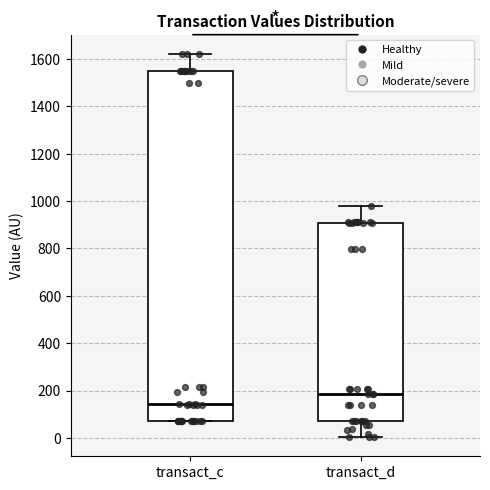

Reading left to right, read every box against the y-axis: the position of its median line, the range the box covers, and the ends of its whiskers. The values are not printed on the chart, so give them approximately, as read against the axis.

transact_c: median 140, box 80 to 1560, whiskers 80 to 1620
transact_d: median 180, box 80 to 900, whiskers 0 to 980